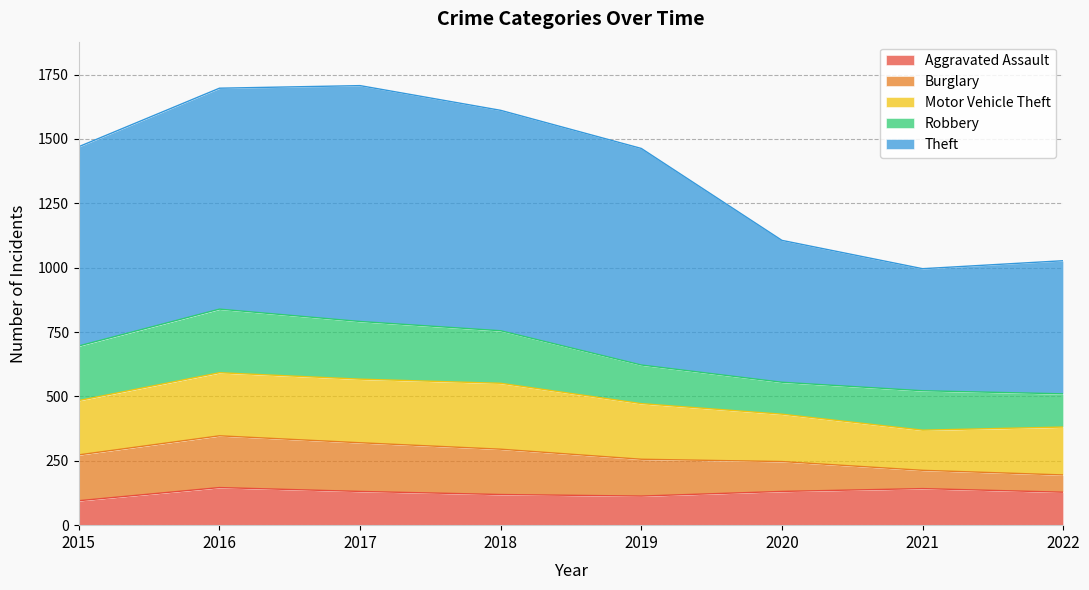

Which has a higher value, 2020 or 2016?

2016